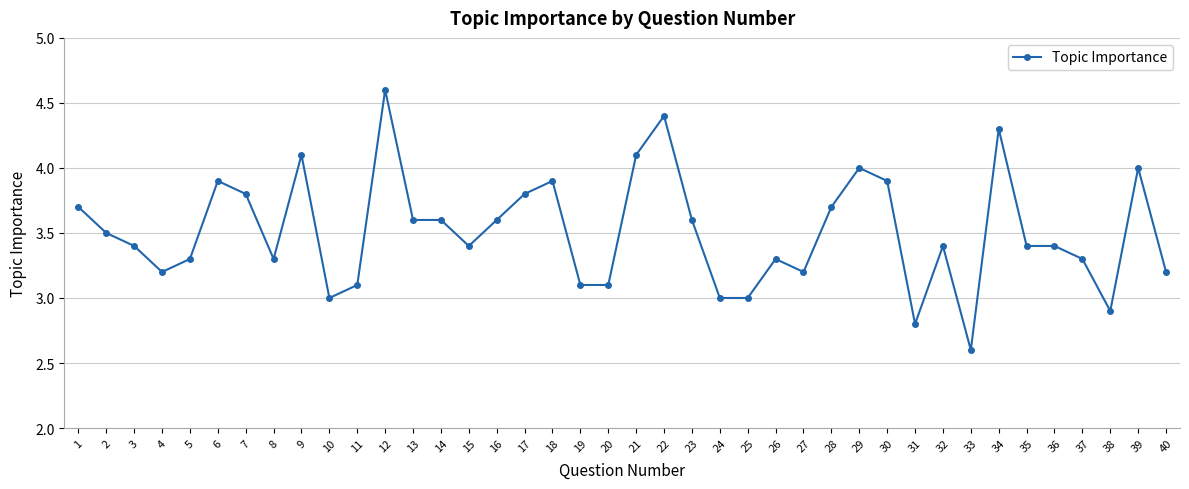

Between 26 and 2, which is larger?

2